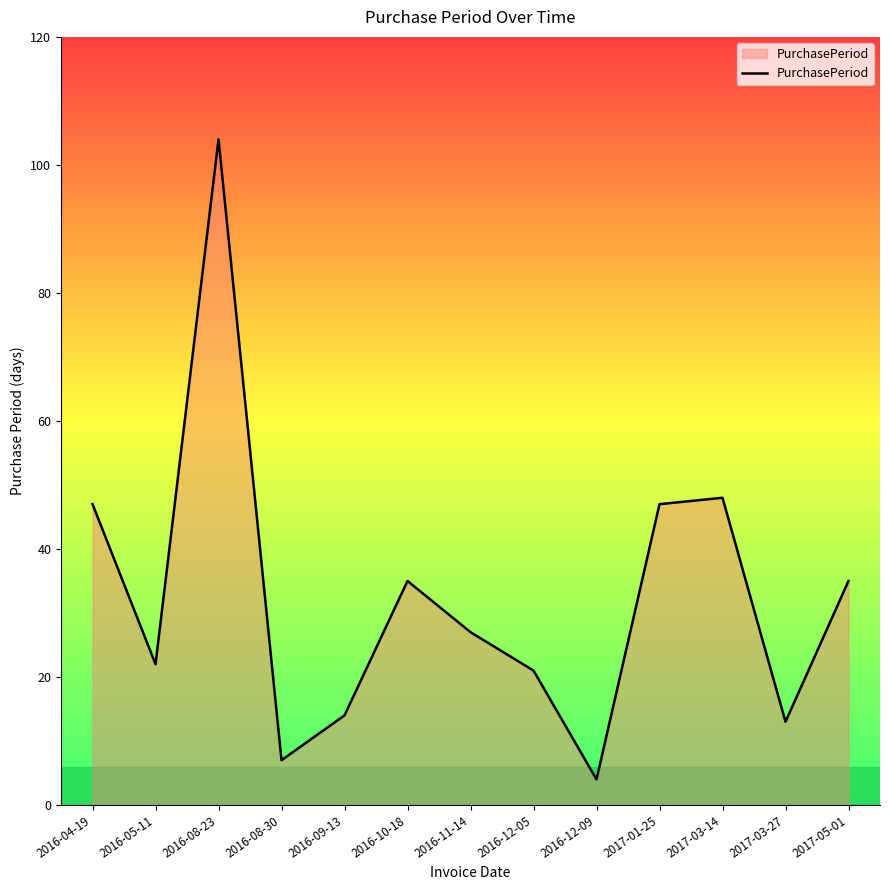

What is the difference between the maximum and minimum values?

100